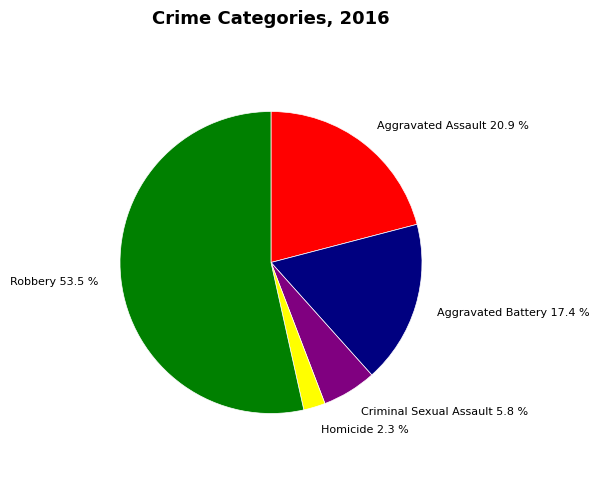

Do Aggravated Battery and Criminal Sexual Assault together represent more than half of the pie?

No